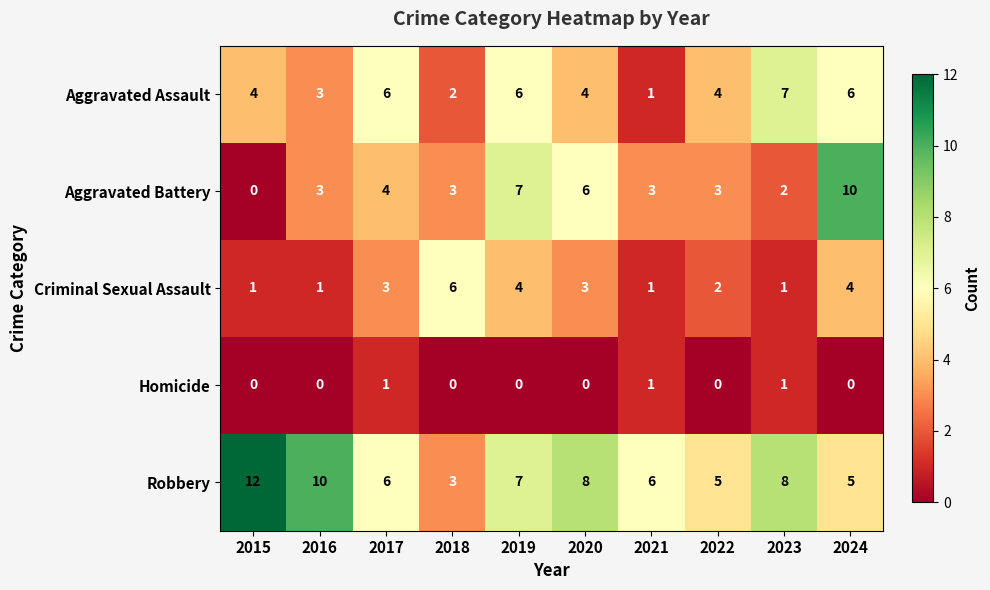

List the series in order of their peak value, highest first.

Robbery, Aggravated Battery, Aggravated Assault, Criminal Sexual Assault, Homicide